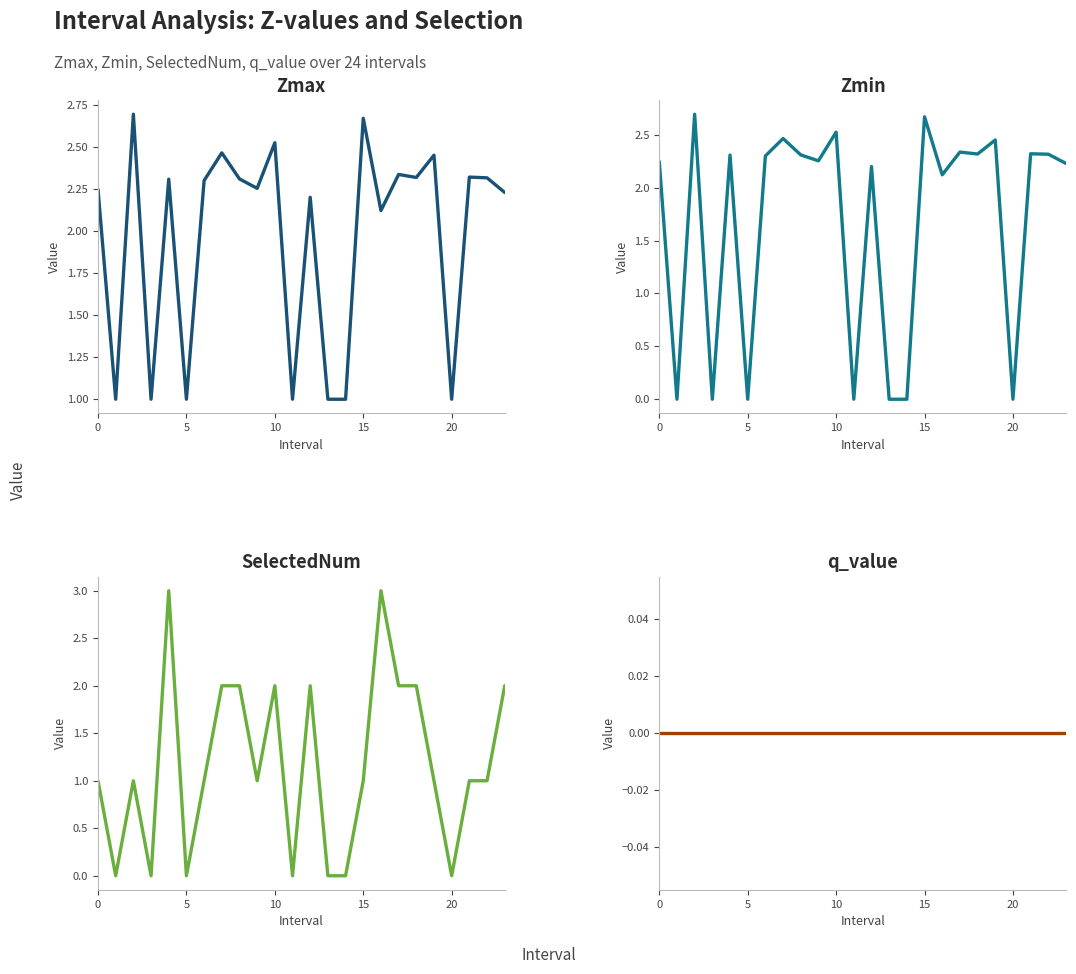

What are all the series names shown in the legend?

Zmax, Zmin, SelectedNum, q_value